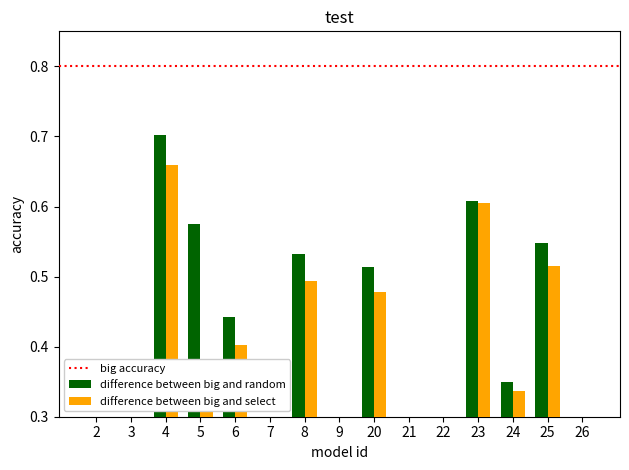

What is the average value of the difference between big and random series?

0.4